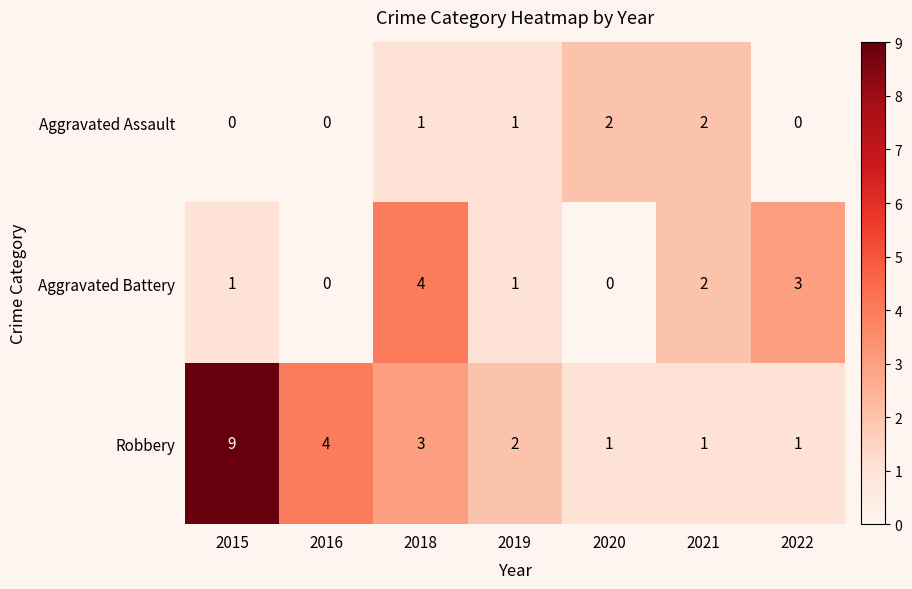

True or false: Robbery has a value of 3 at 2018.

True